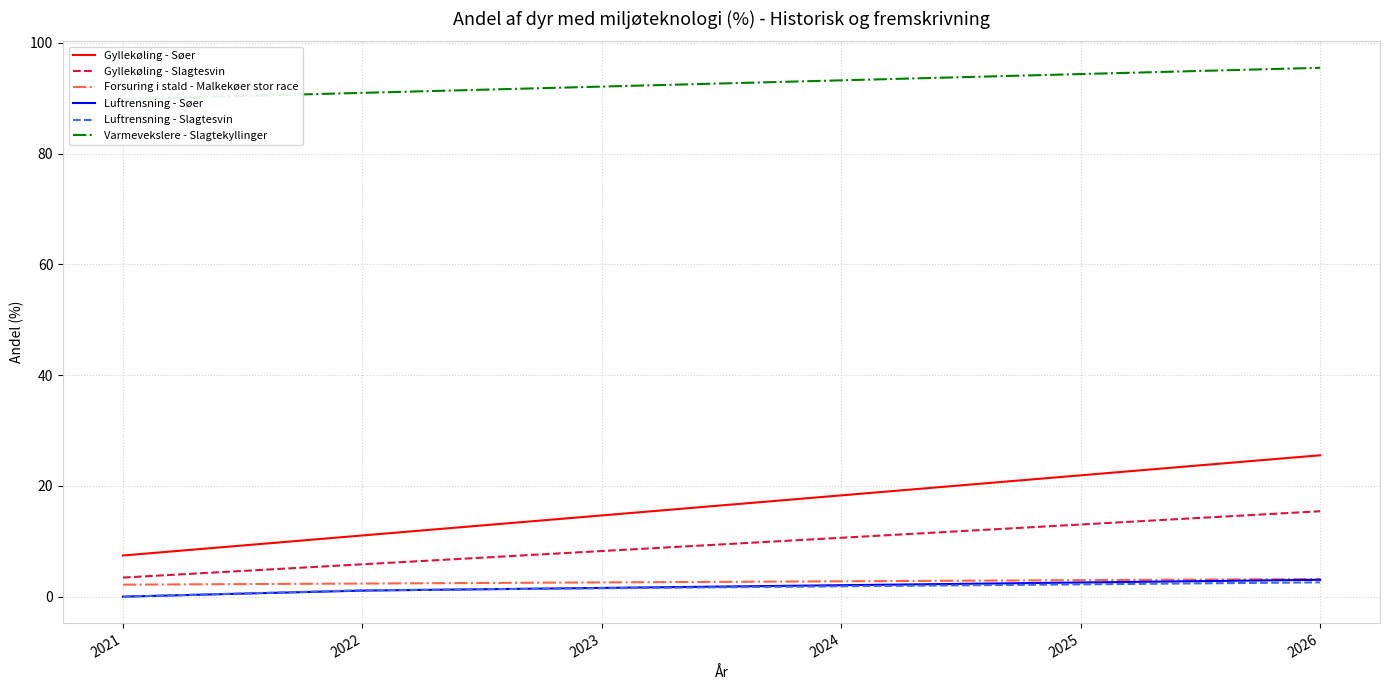

List the series in order of their peak value, highest first.

Varmevekslere - Slagtekyllinger, Gyllekøling - Søer, Gyllekøling - Slagtesvin, Forsuring i stald - Malkekøer stor race, Luftrensning - Søer, Luftrensning - Slagtesvin